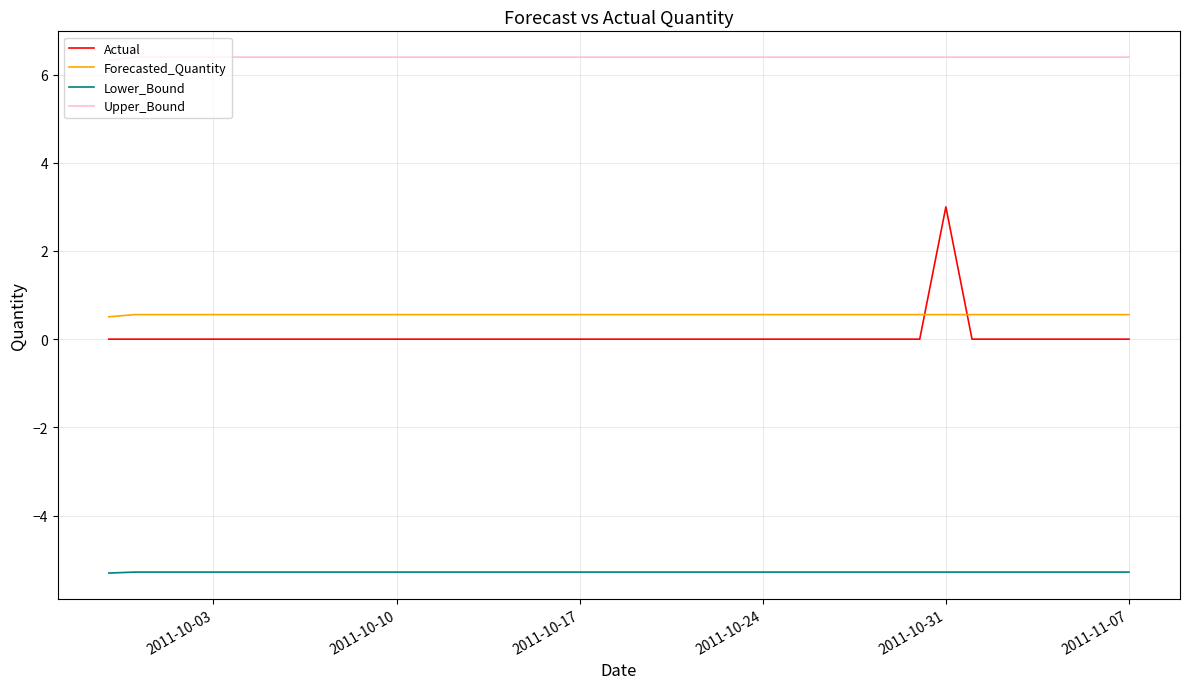

How many categories are shown in the chart?

40